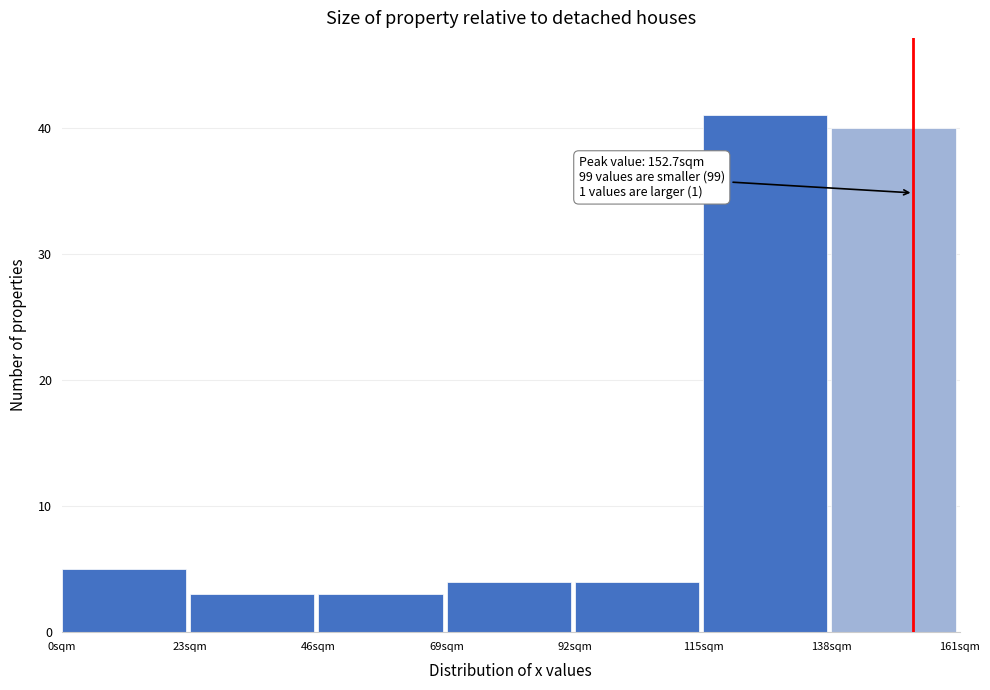

Over which range of the x-axis is the bar tallest?

115 to 138